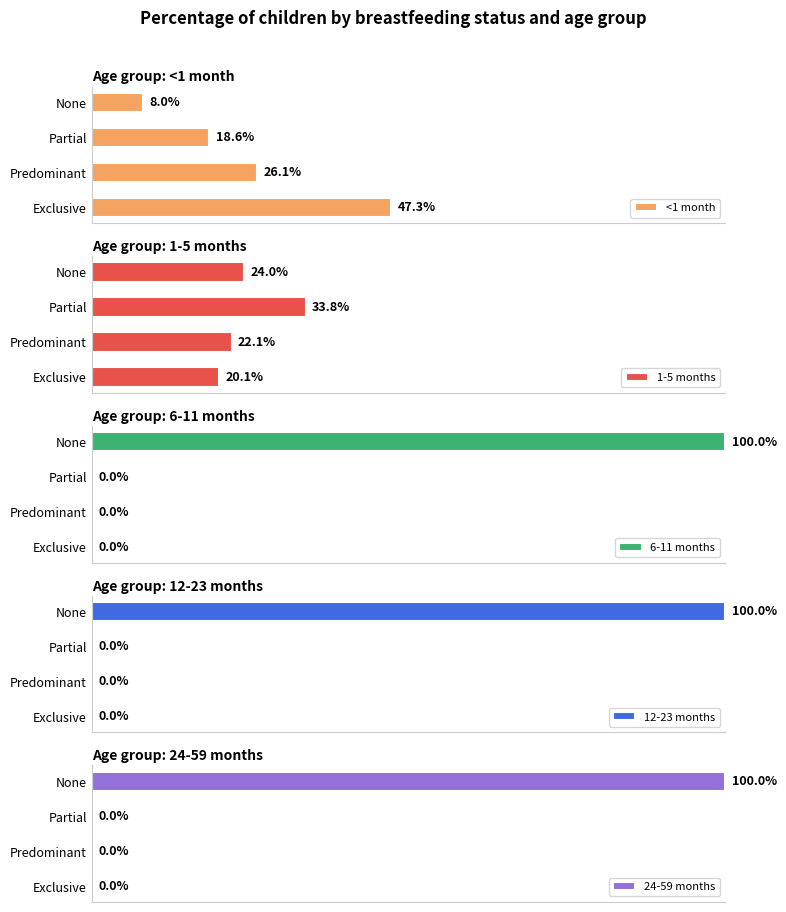

Reading left to right, extract all data points from this chart.

<1 month: 0.5	0.3	0.2	0.1
1-5 months: 0.2	0.2	0.3	0.2
6-11 months: 0.0	0.0	0.0	1.0
12-23 months: 0.0	0.0	0.0	1.0
24-59 months: 0.0	0.0	0.0	1.0